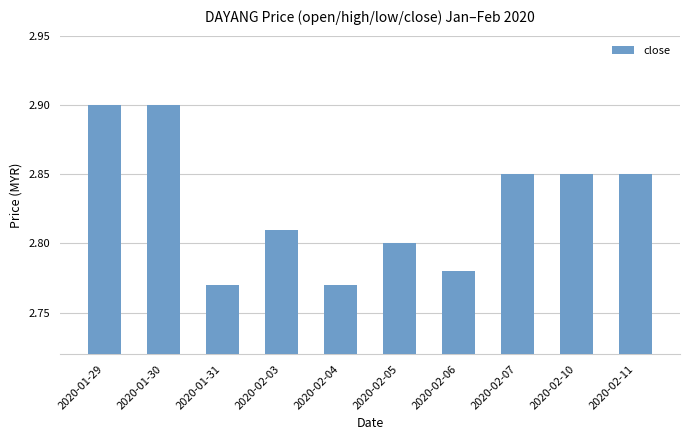

Is it true that the value at 2020-02-10 is 4.8?

False